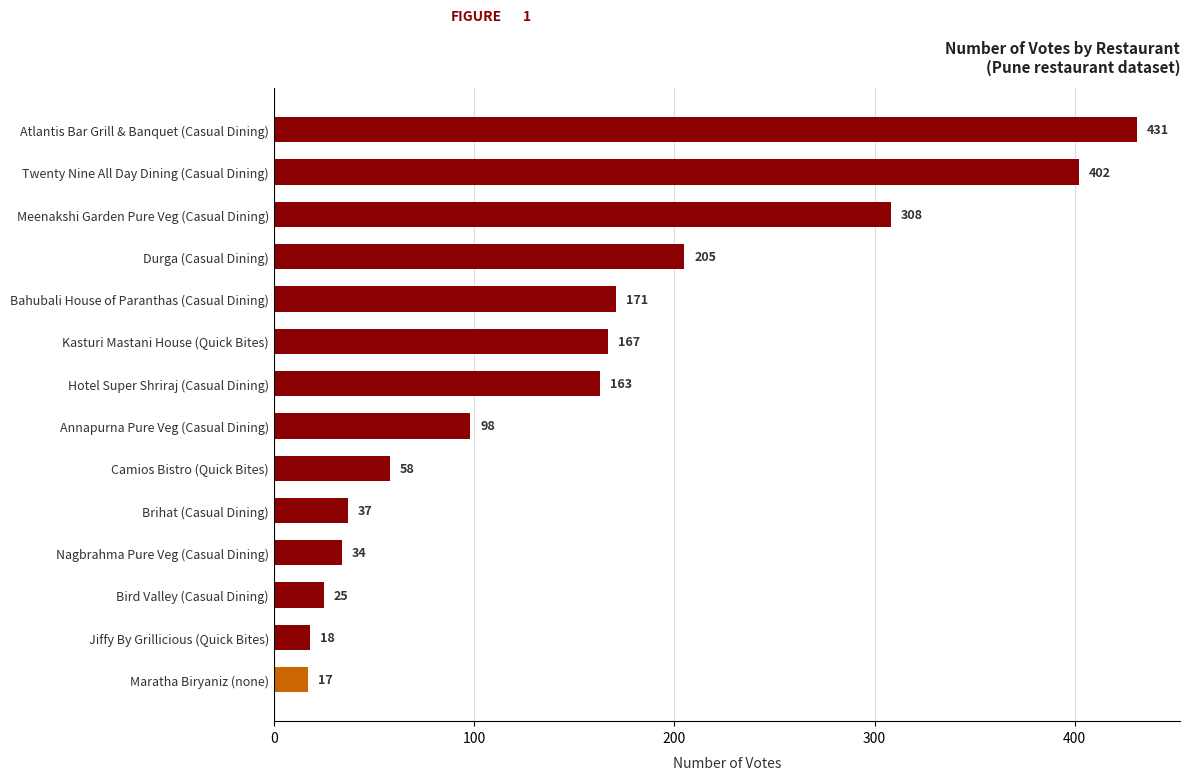

What is the change in value from Meenakshi Garden Pure Veg (Casual Dining) to Atlantis Bar Grill & Banquet (Casual Dining)?

+123